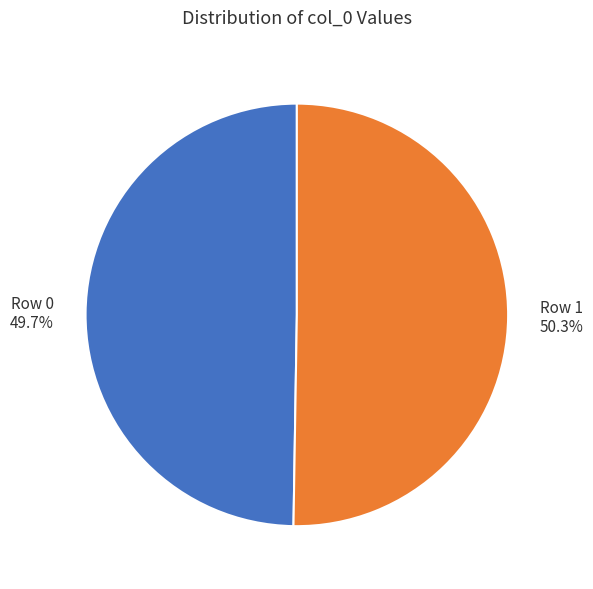

How many segments does this pie chart have?

2